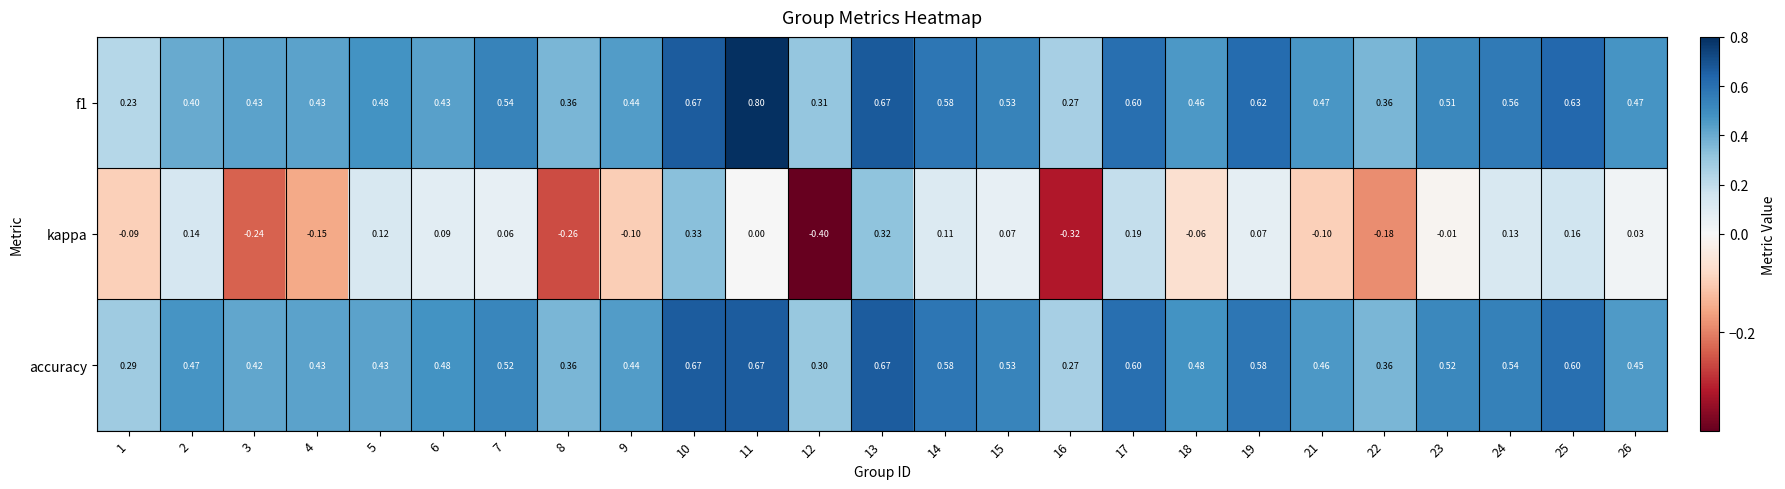

How many distinct data groups are displayed?

3